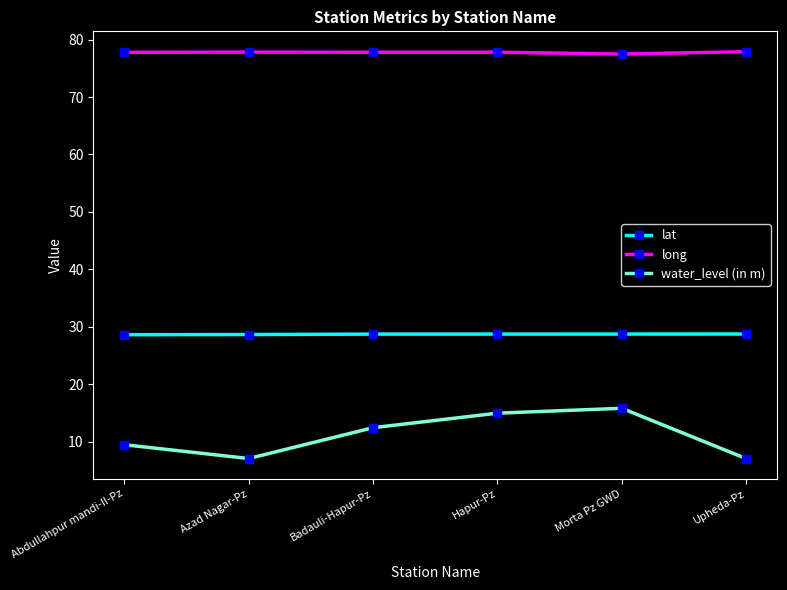

True or false: lat and water_level (in m) cross at least once.

False